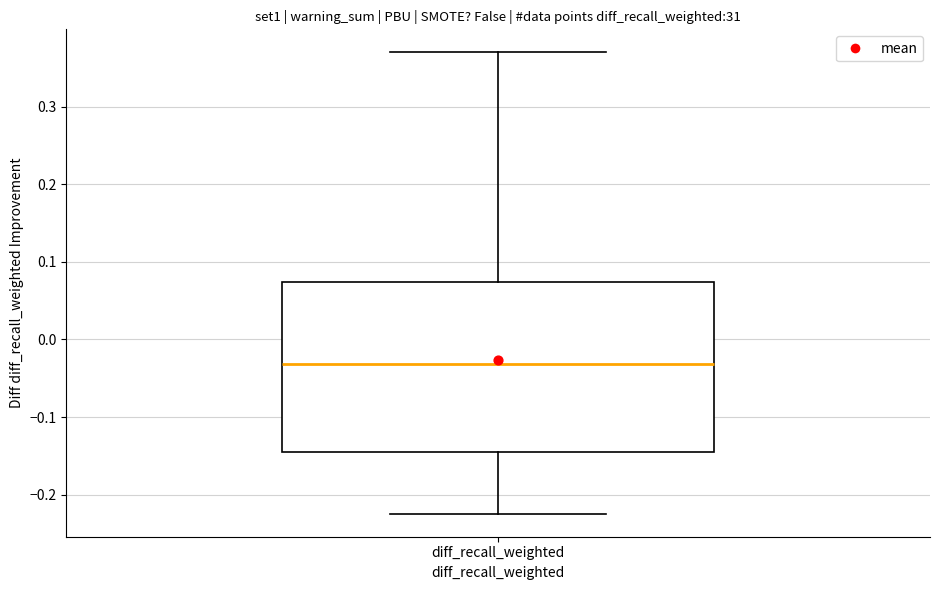

Where does the median line of the box for diff_recall_weighted sit on the y-axis? The values are not printed on the chart, so give them approximately, as read against the axis.

-0.03